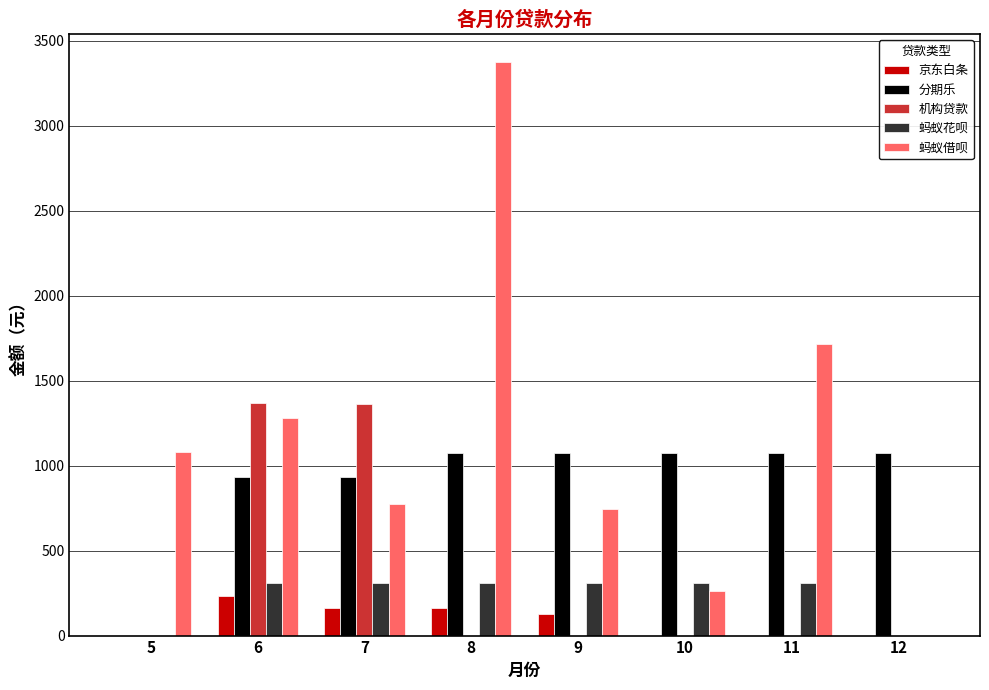

Is the value of 机构贷款 at 5 greater than the value of 蚂蚁借呗 at 6?

No